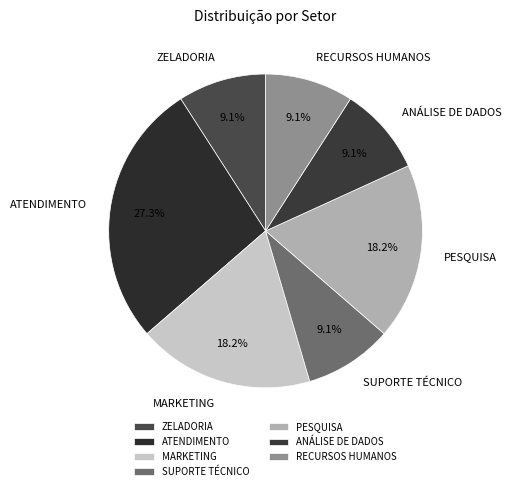

What percentage do ZELADORIA and SUPORTE TÉCNICO together represent?

18.2%